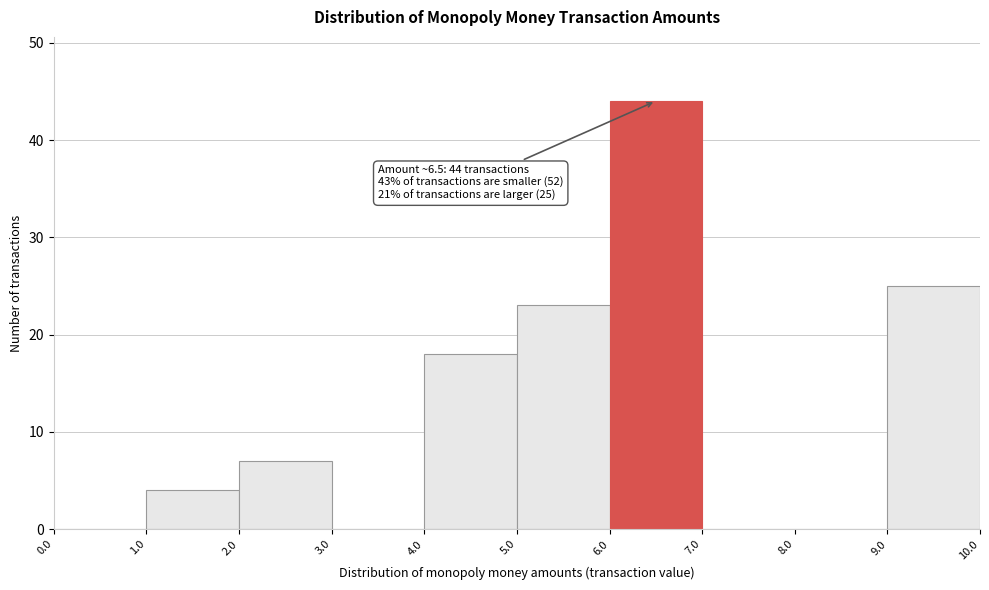

Over which range of the x-axis is the bar tallest?

6.0 to 7.0